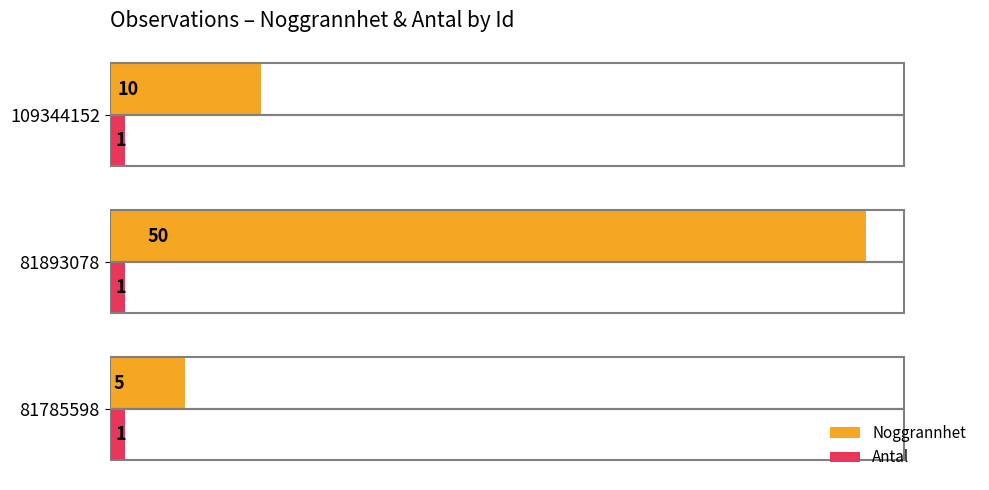

What is the lowest value of the Noggrannhet series?

5